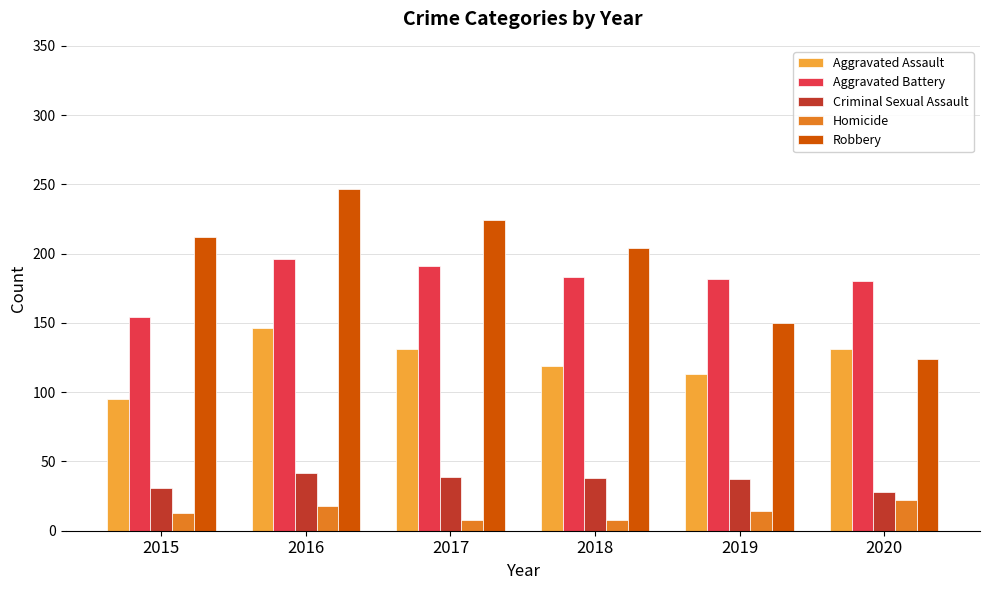

List the series in order of their peak value, lowest first.

Homicide, Criminal Sexual Assault, Aggravated Assault, Aggravated Battery, Robbery